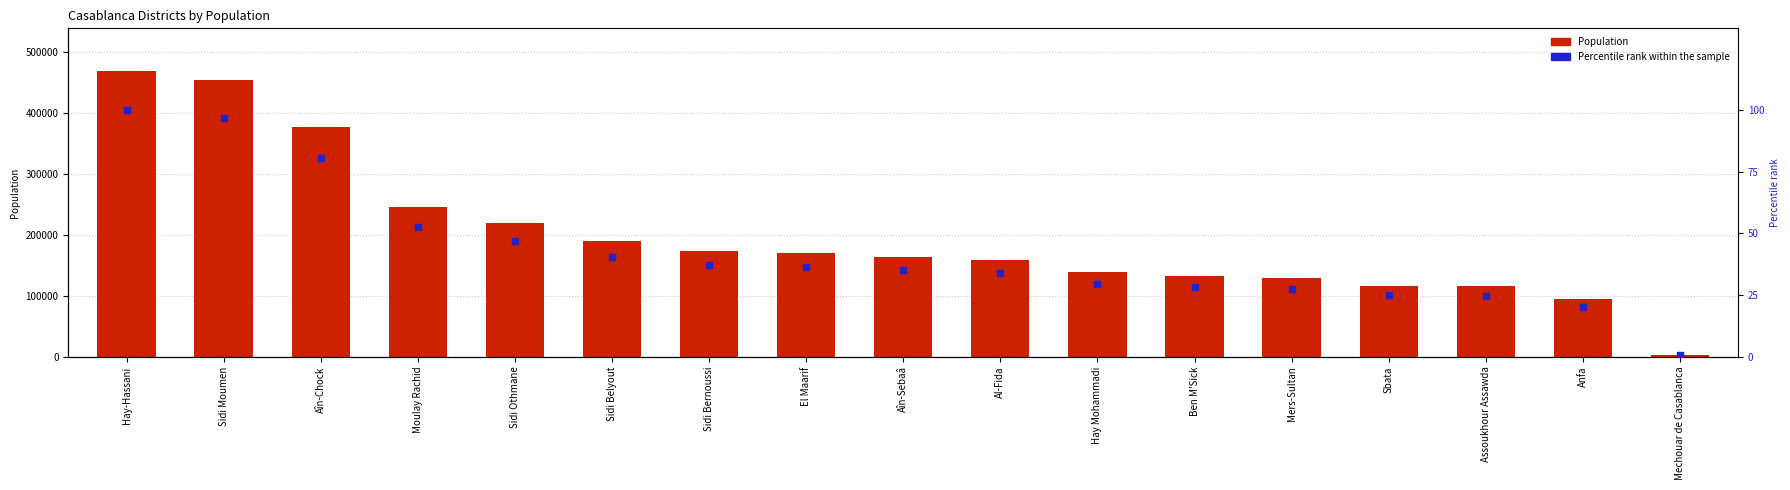

At how many categories does at least one series exceed 265386?

3